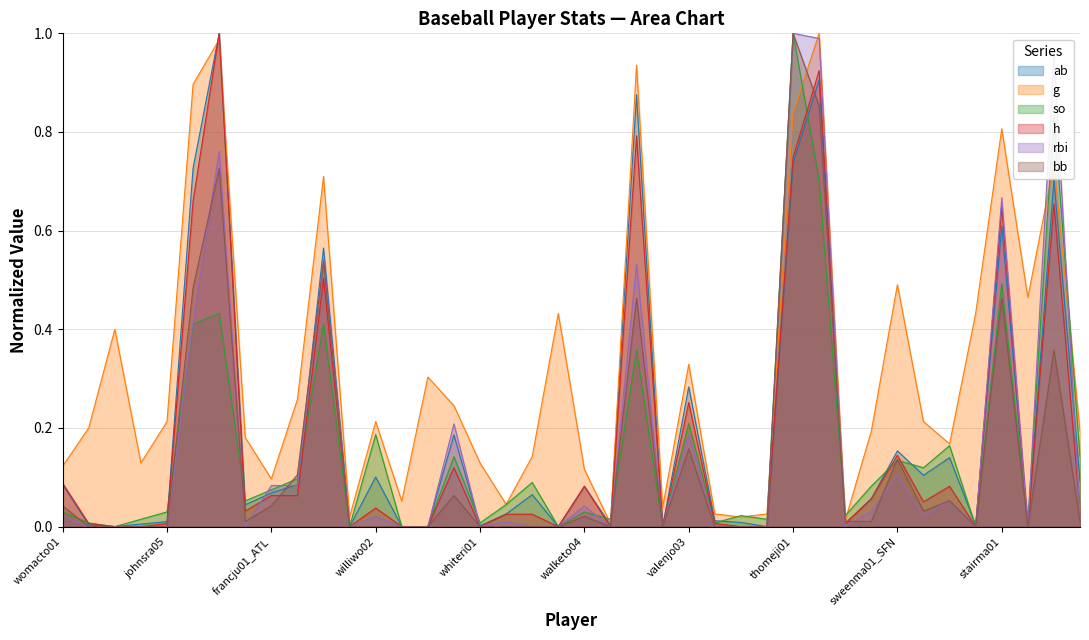

Count the number of categories in the chart.

40